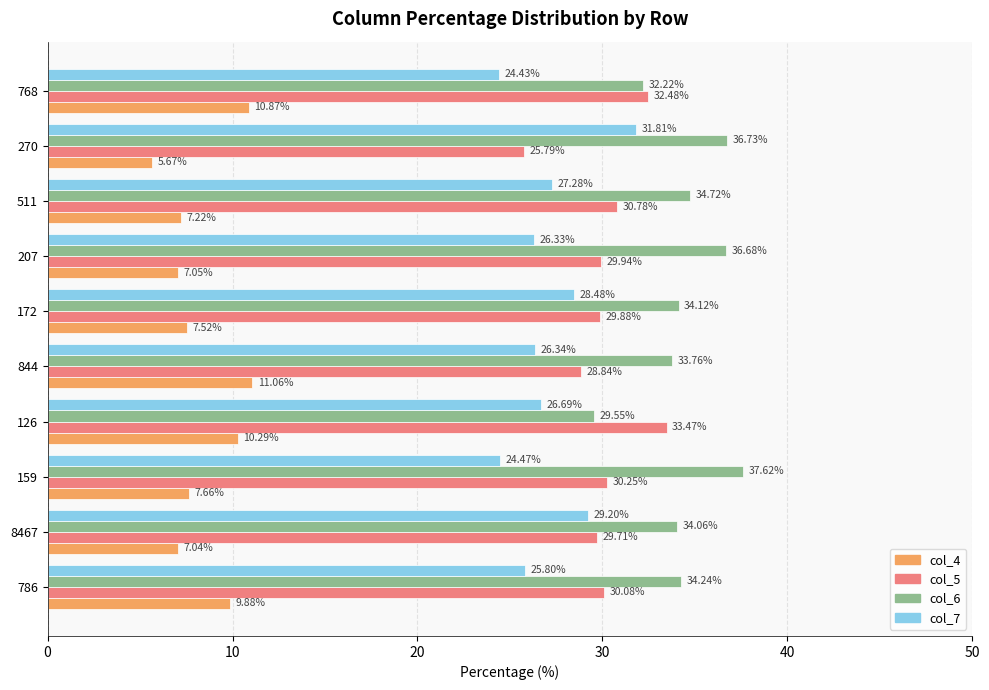

List the labels in order of col_5 value, largest first.

126, 768, 511, 159, 786, 207, 172, 8467, 844, 270